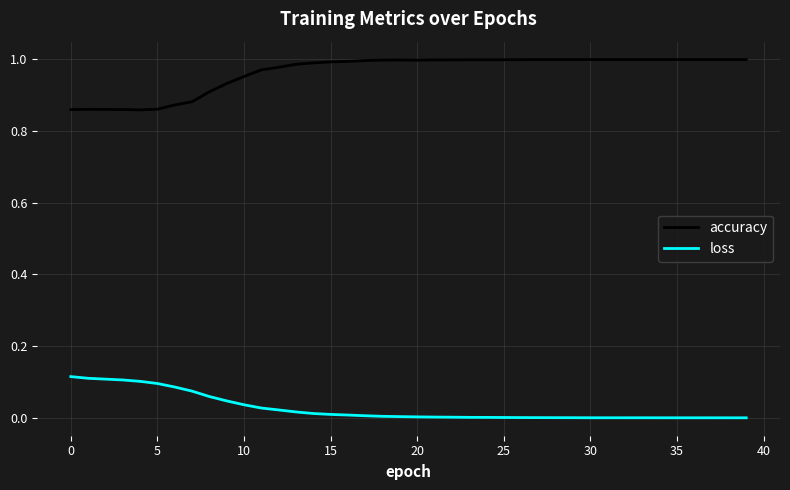

Rank the series by their average value, from highest to lowest.

accuracy, loss